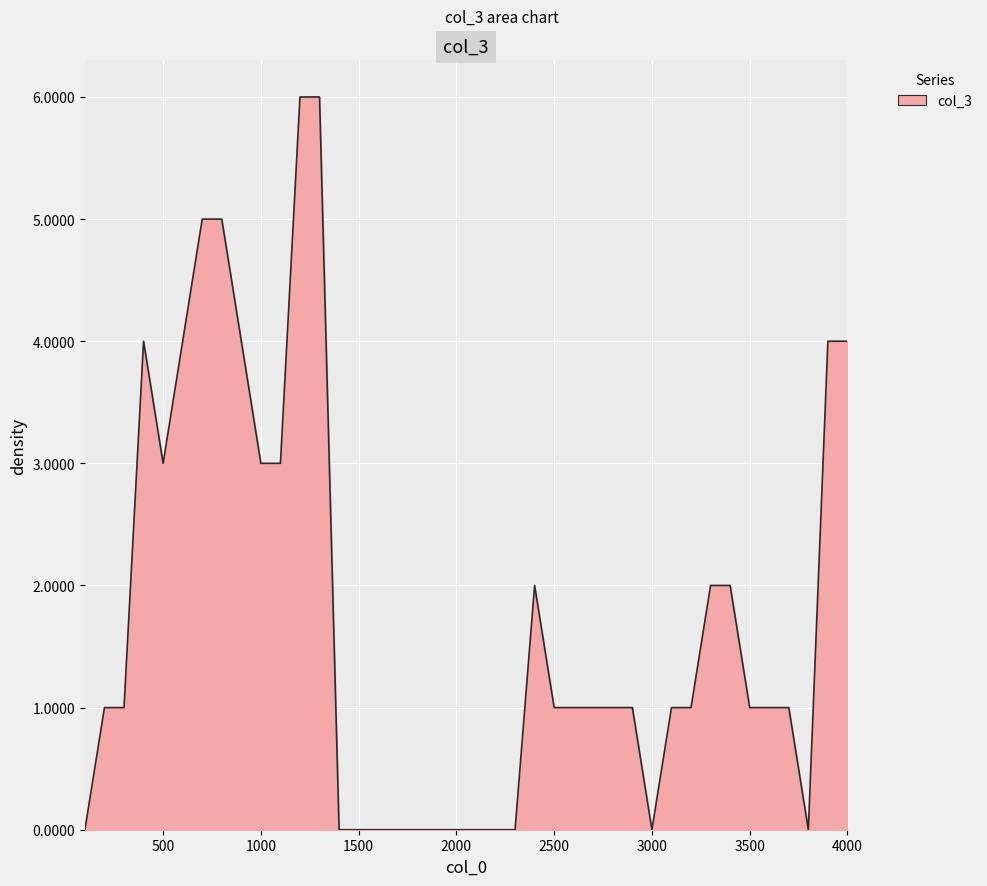

What is the maximum value shown in the chart?

6